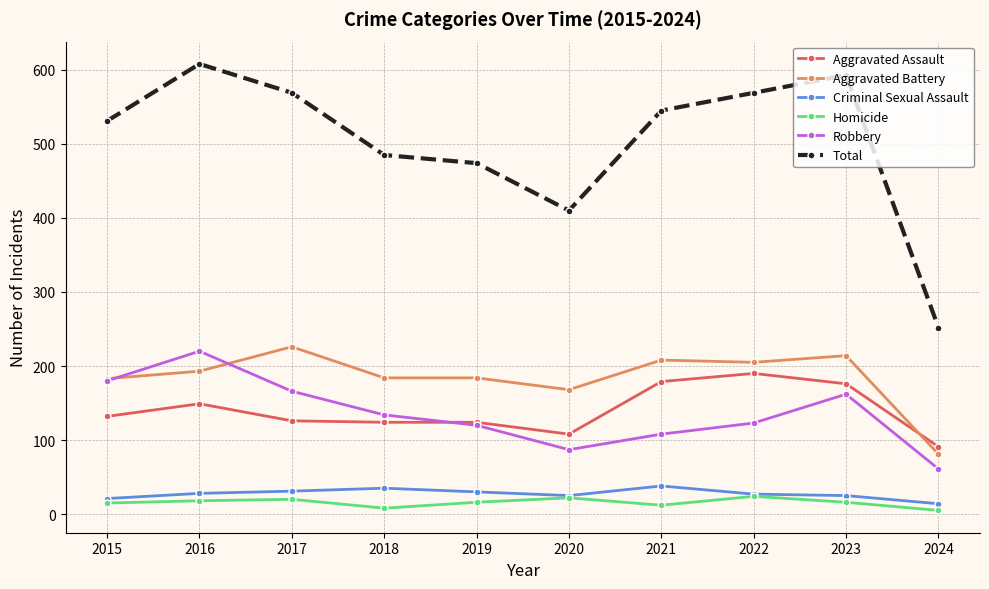

Which series changed the most between 2016 and 2017?

Robbery